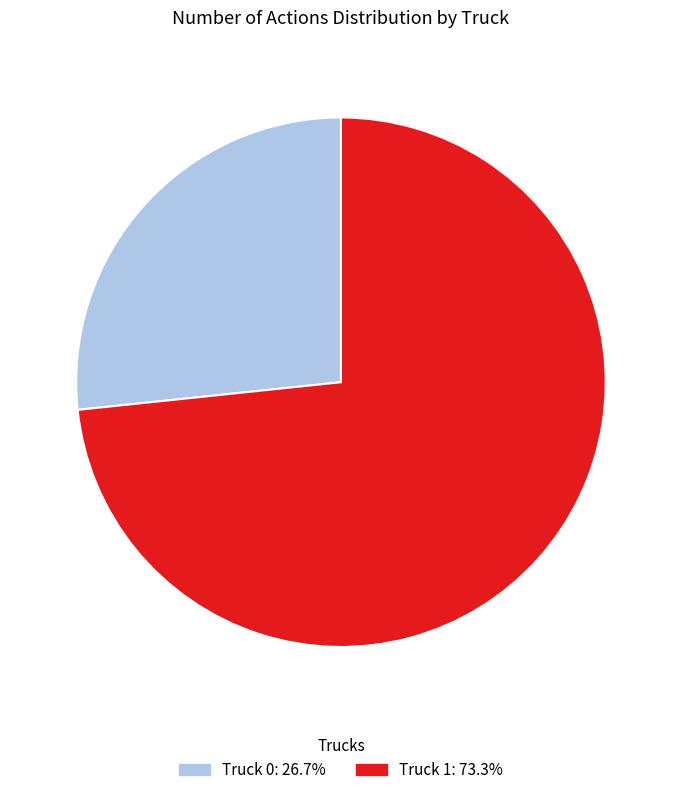

Is Truck 1 the majority of the pie?

Yes